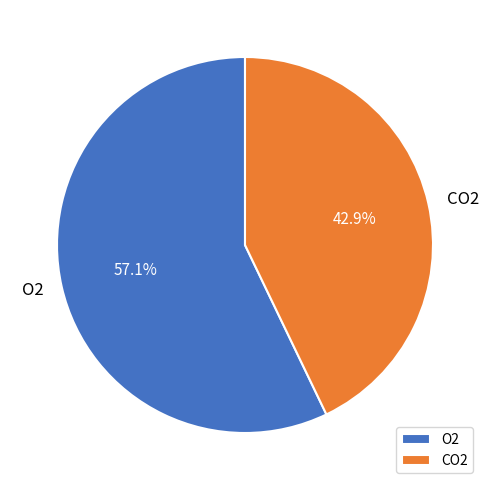

Is it true that O2 is 57% of the pie?

True